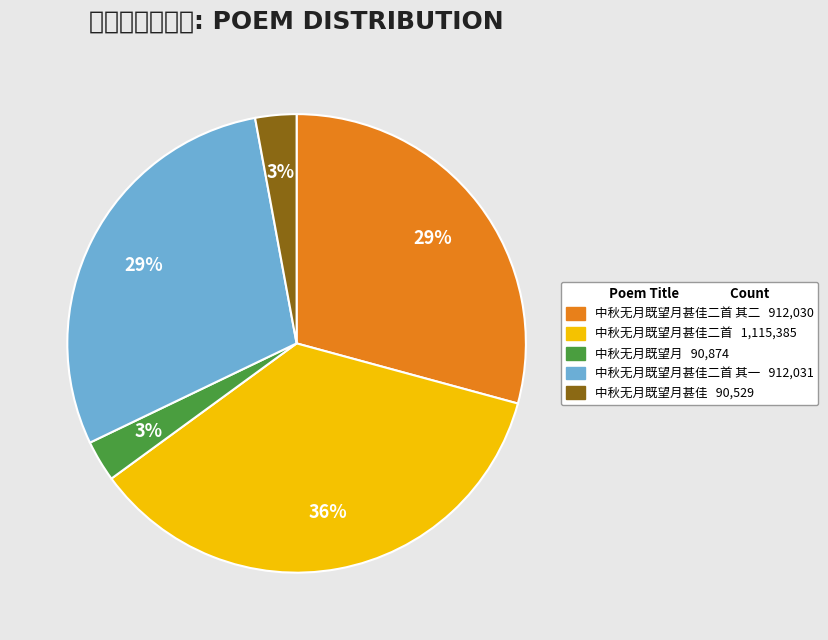

How many slices are in this pie chart?

5